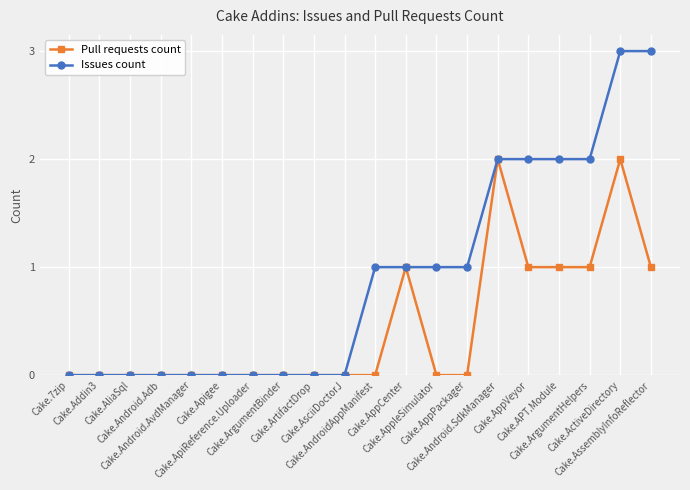

Between Cake.AppCenter and Cake.AppPackager, which series saw the biggest shift?

Pull requests count